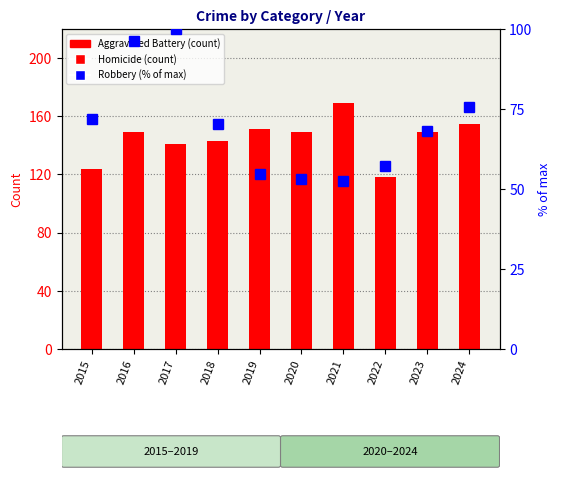

How many values in the Robbery (% of max) series are below 70?

5